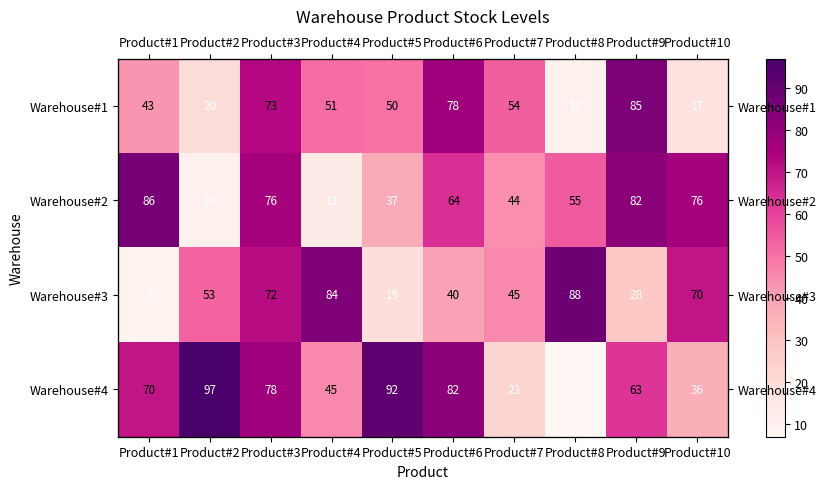

What is the difference between the maximum and minimum values in the Warehouse#2 series?

76